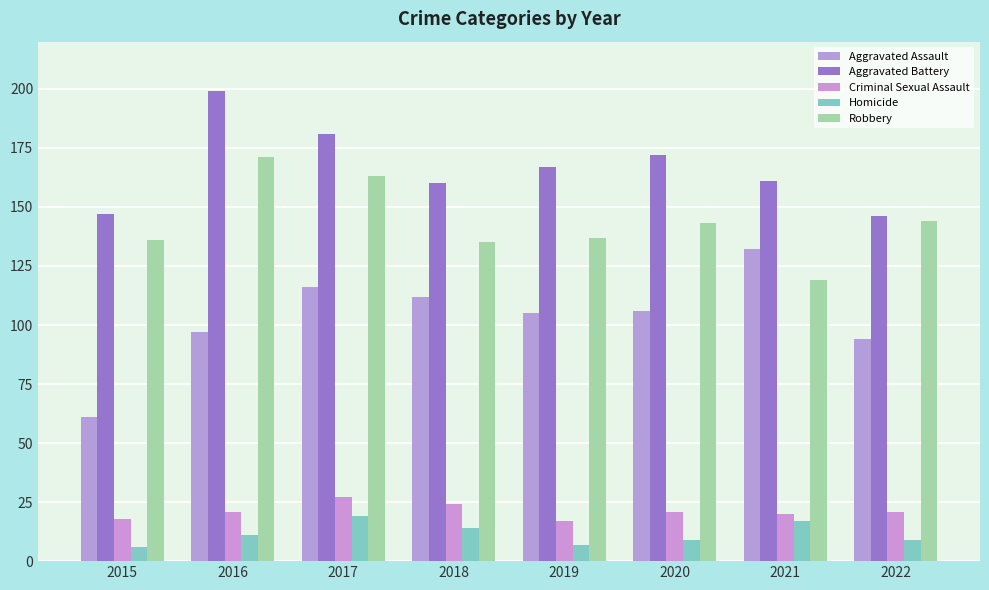

How many values in the Robbery series are below 143?

4